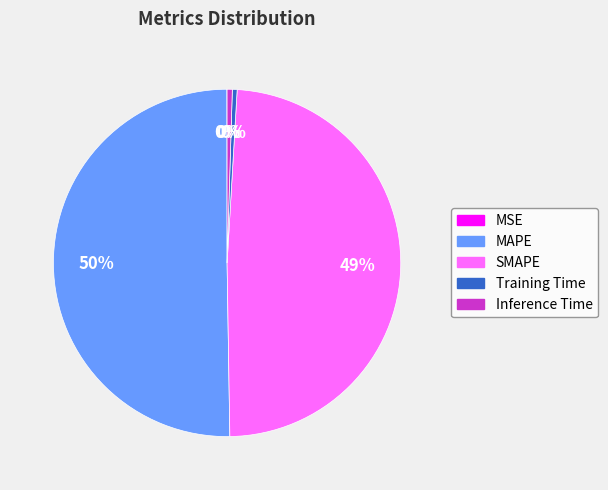

What percentage is the SMAPE slice, to the nearest percent?

49%